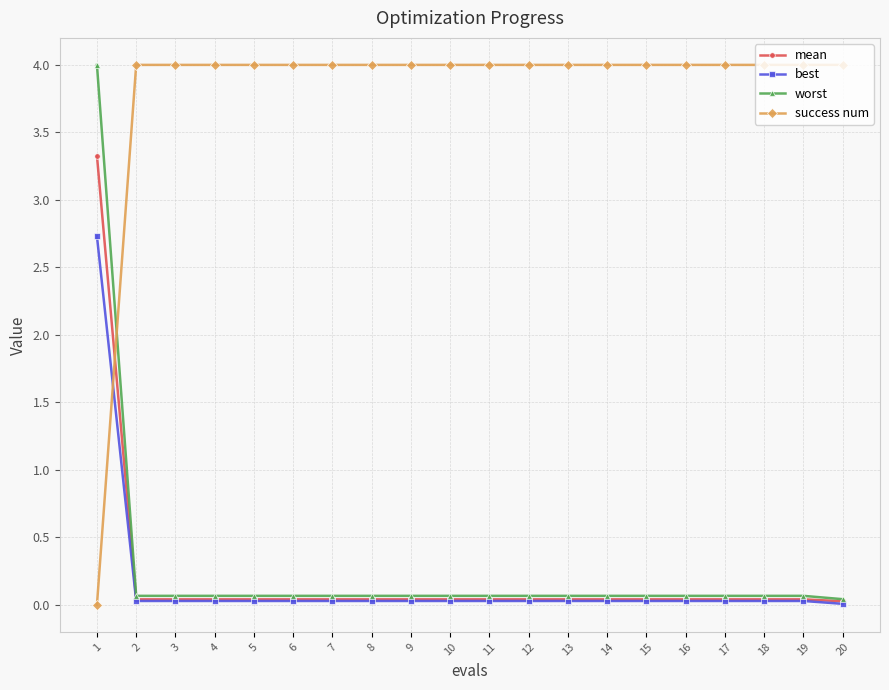

What is the greatest value displayed?

4.0